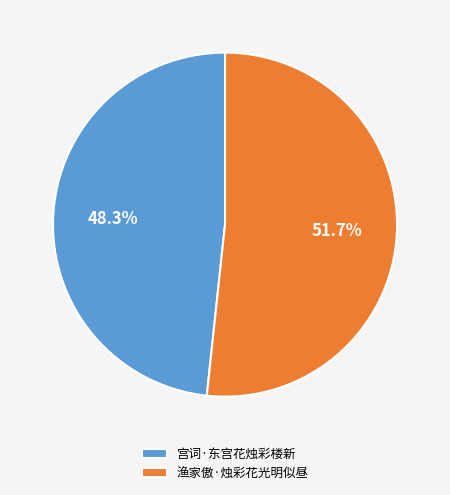

How many slices are in this pie chart?

2